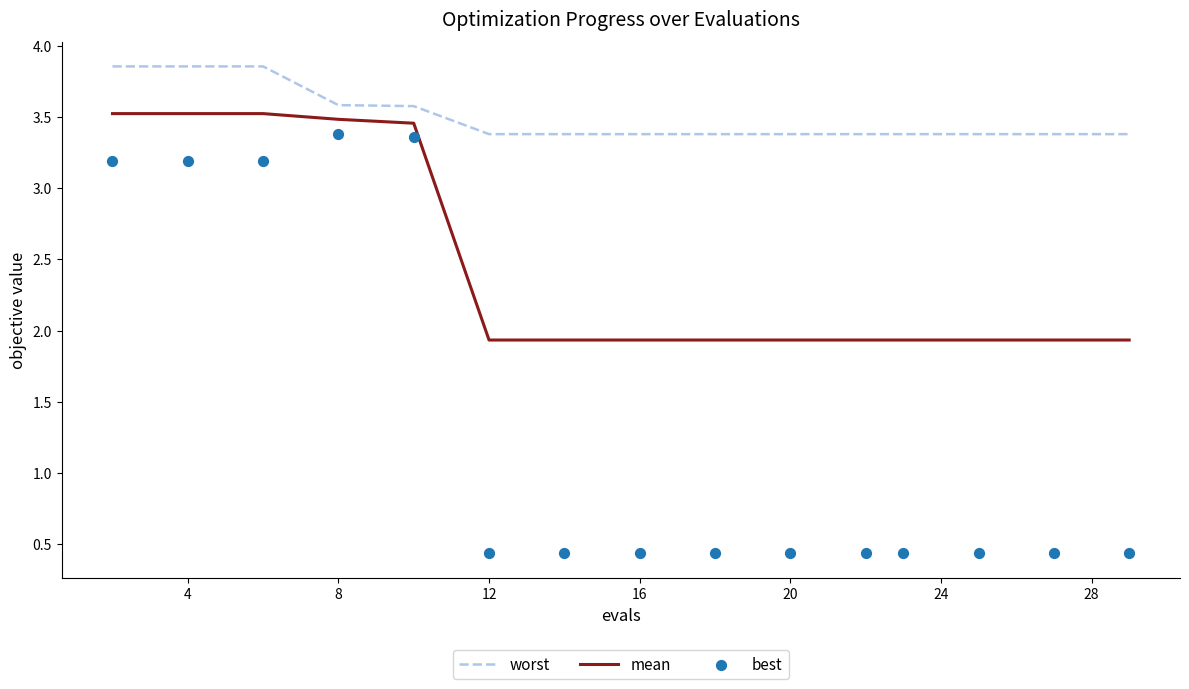

Which series reaches the minimum Y coordinate?

best